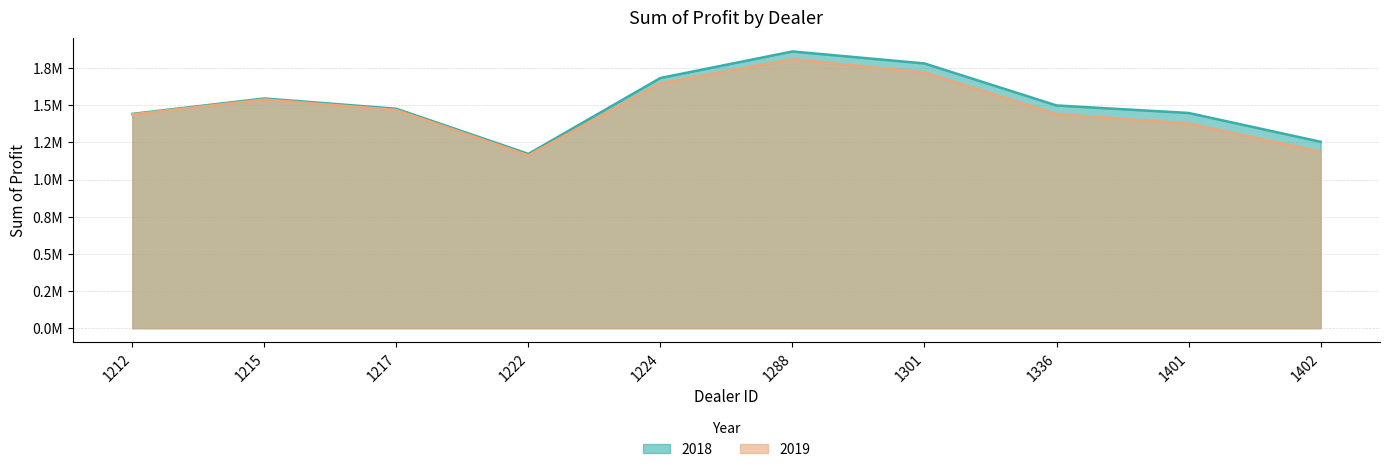

Does the chart display data point markers on the line(s)?

No